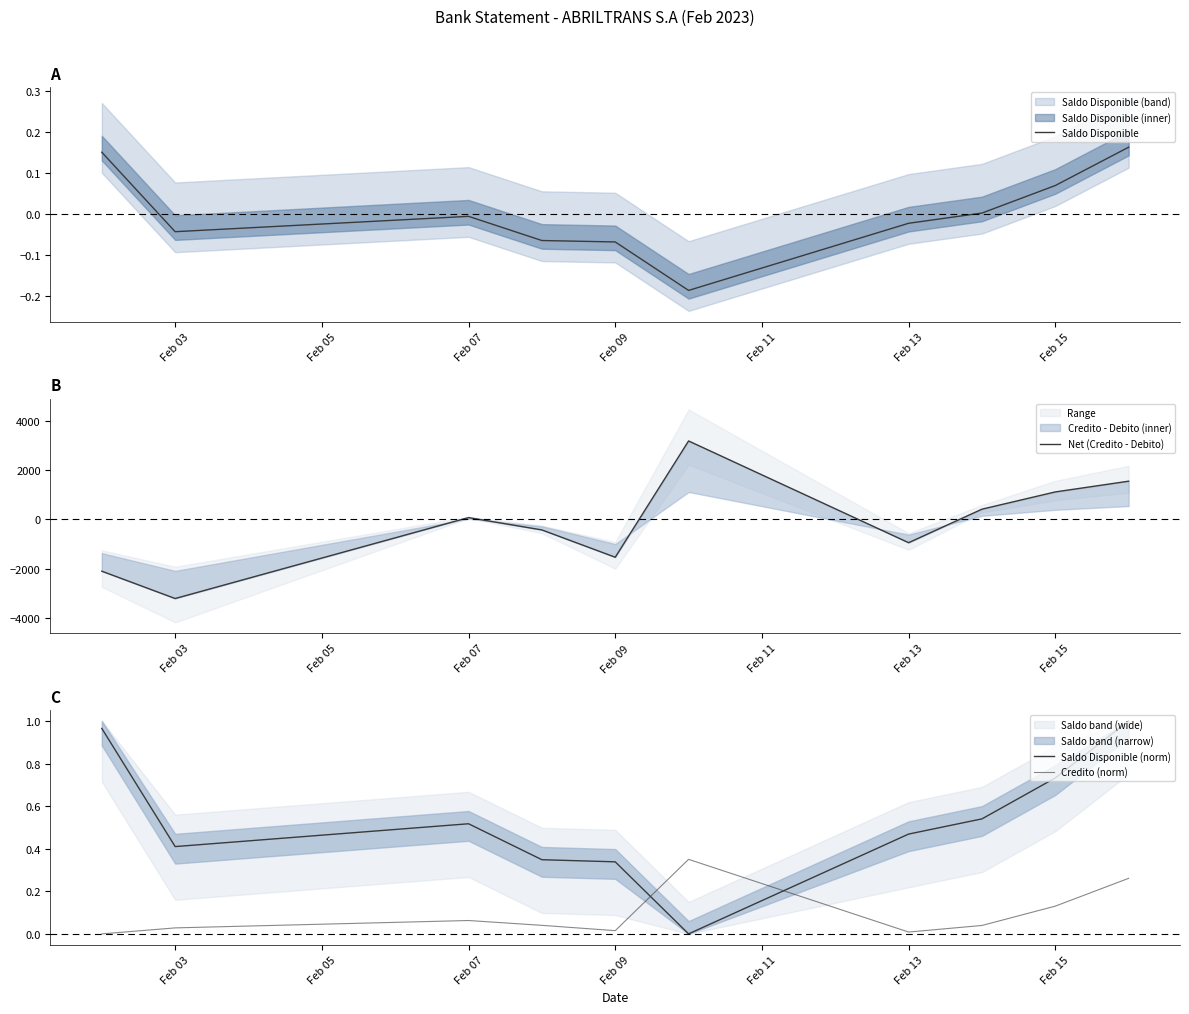

True or false: Saldo Disponible has a value of -0.0 at Feb 07.

True